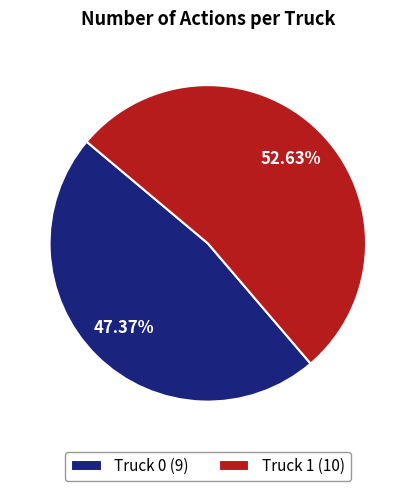

Approximately how many times larger is the value at Truck 1 (10) compared to Truck 0 (9)?

1.1